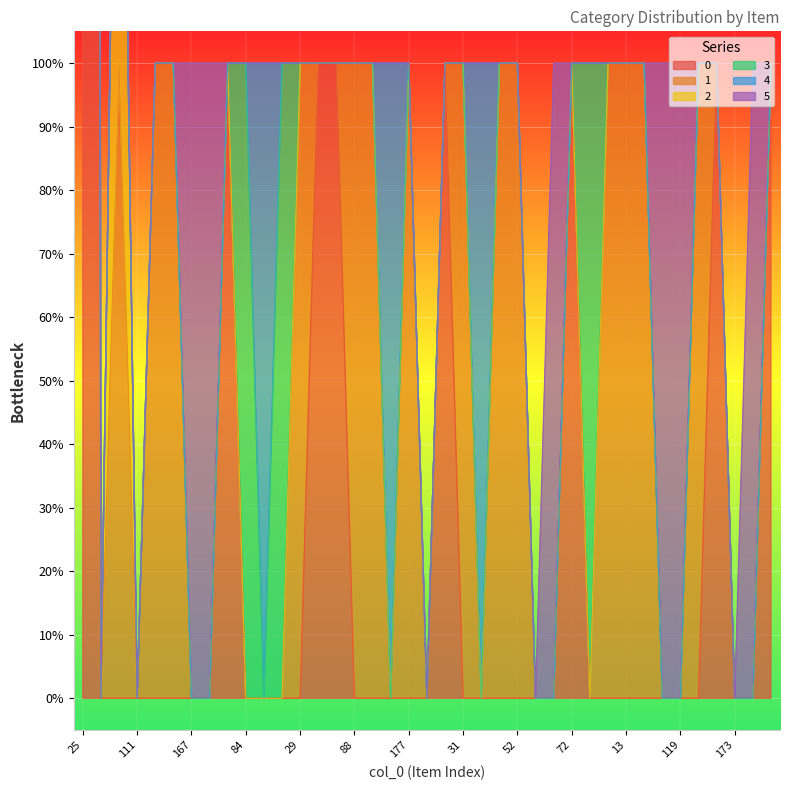

What is the difference between the second highest and minimum values in the 4 series?

1